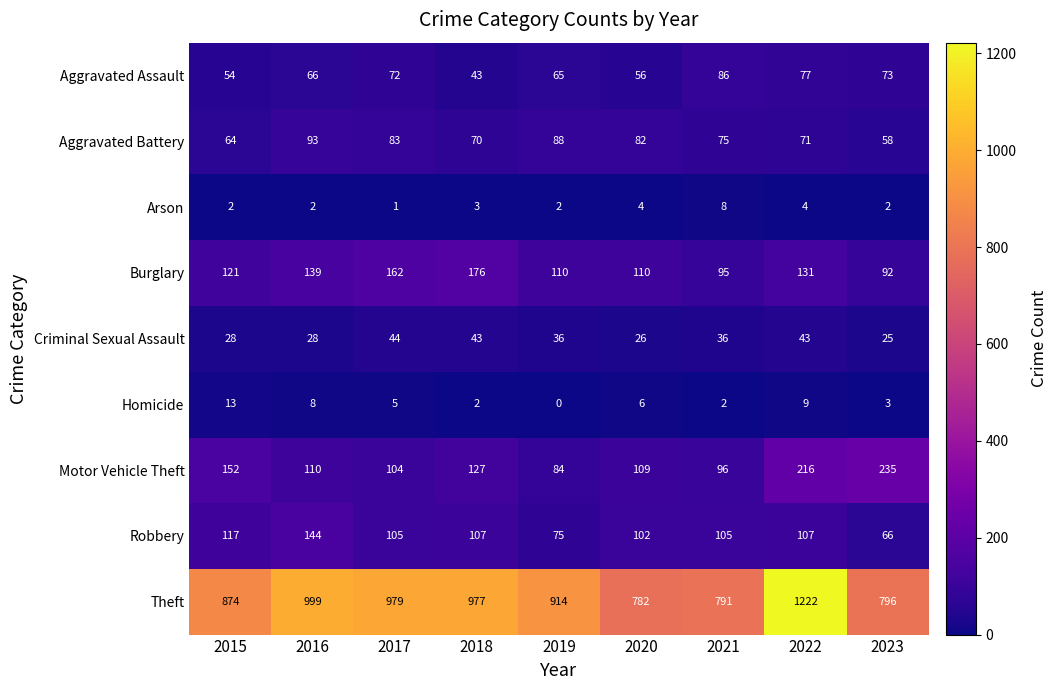

Rank the series by their maximum value, from lowest to highest.

Arson, Homicide, Criminal Sexual Assault, Aggravated Assault, Aggravated Battery, Robbery, Burglary, Motor Vehicle Theft, Theft